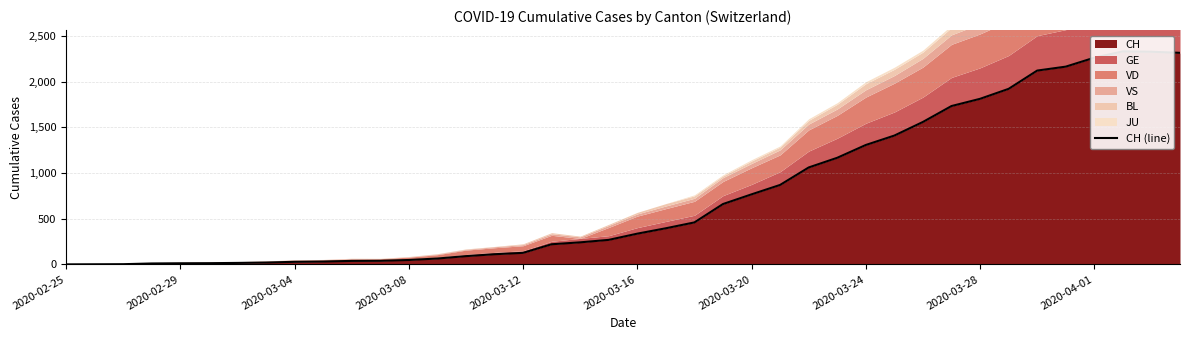

What is the approximate value at 23, to the nearest 100?

700